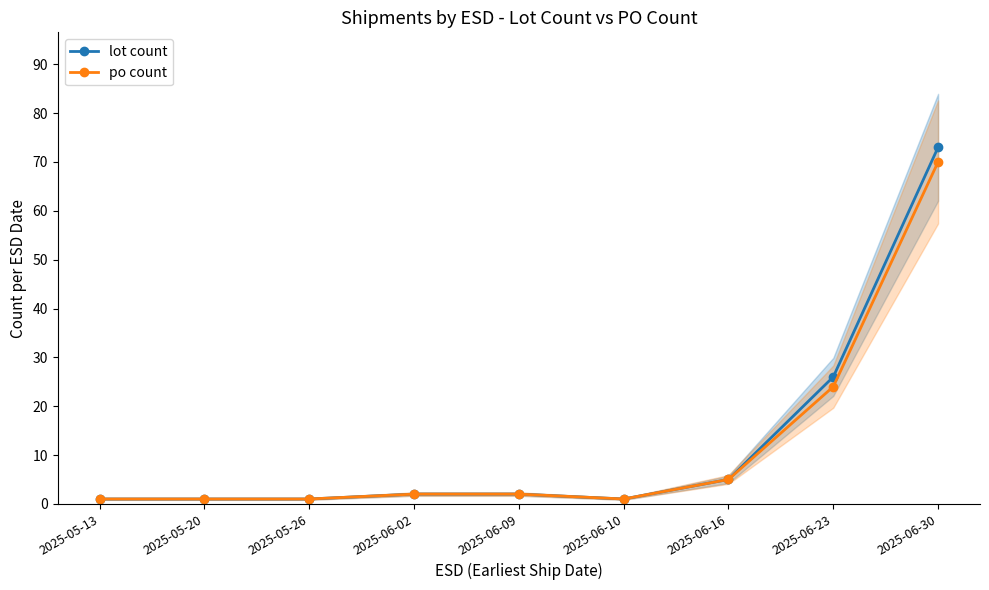

Does the chart have visible grid lines?

No